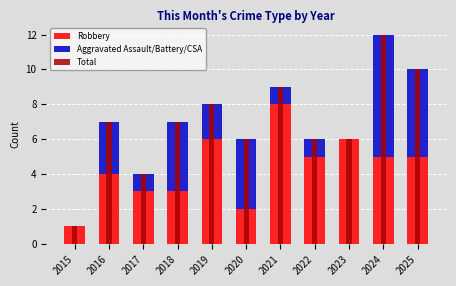

At 2024, list the series in order from largest to smallest.

Total, Aggravated Assault/Battery/CSA, Robbery